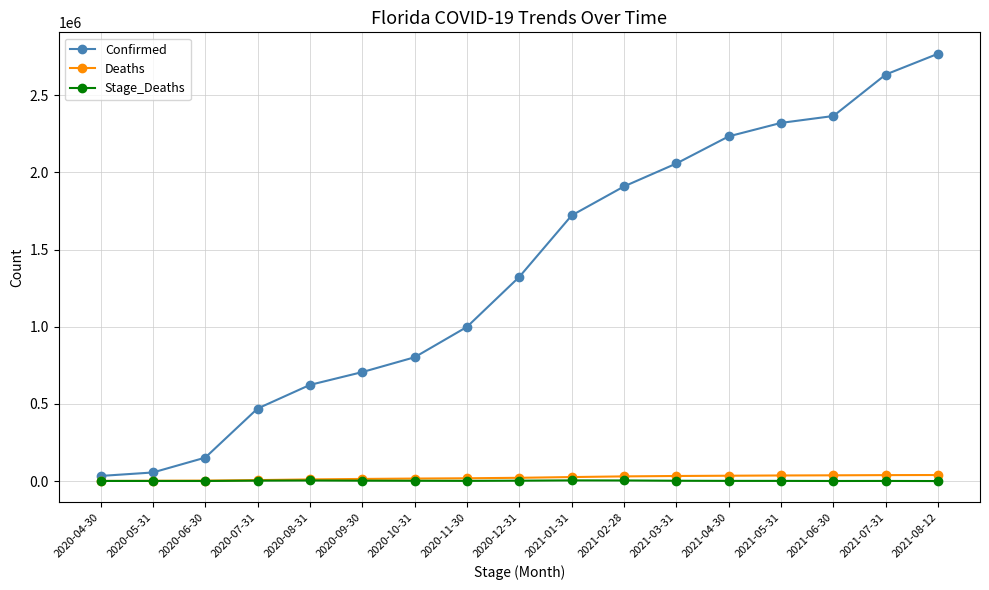

What is the maximum value shown in the chart?

2768985